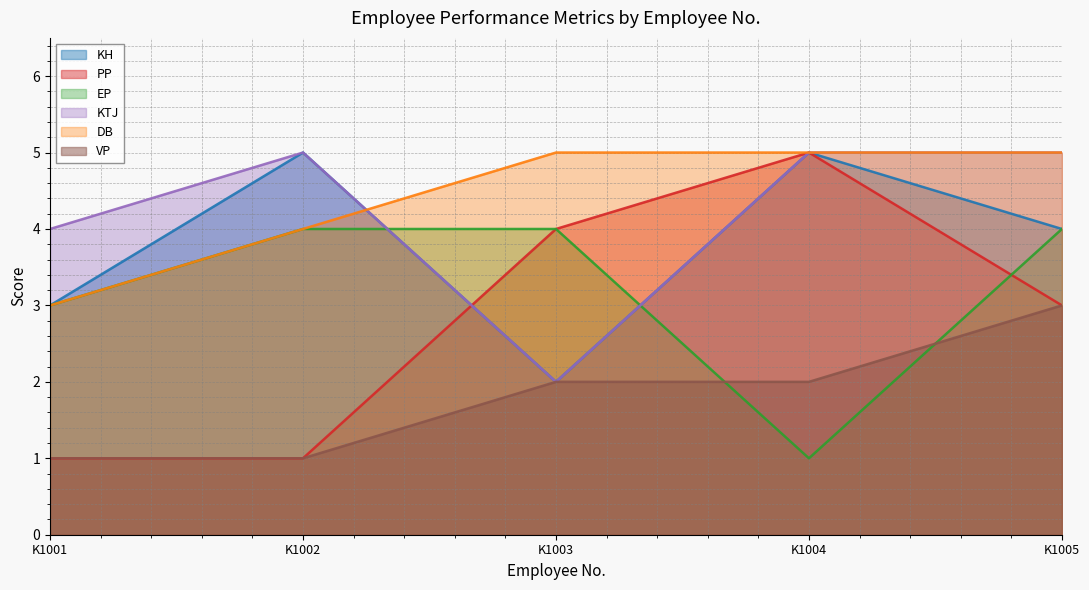

At how many categories does at least one series exceed 1?

5